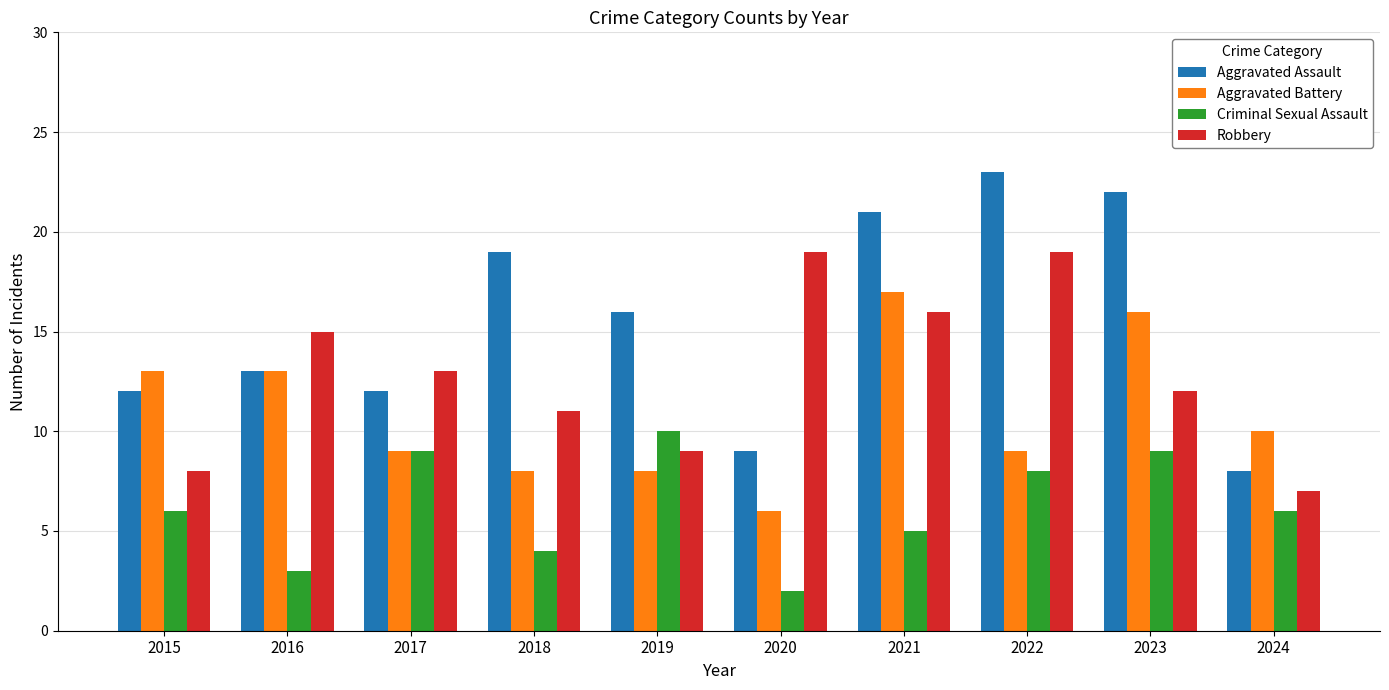

Is the value of Aggravated Assault at 2021 greater than the value of Aggravated Battery at 2022?

Yes